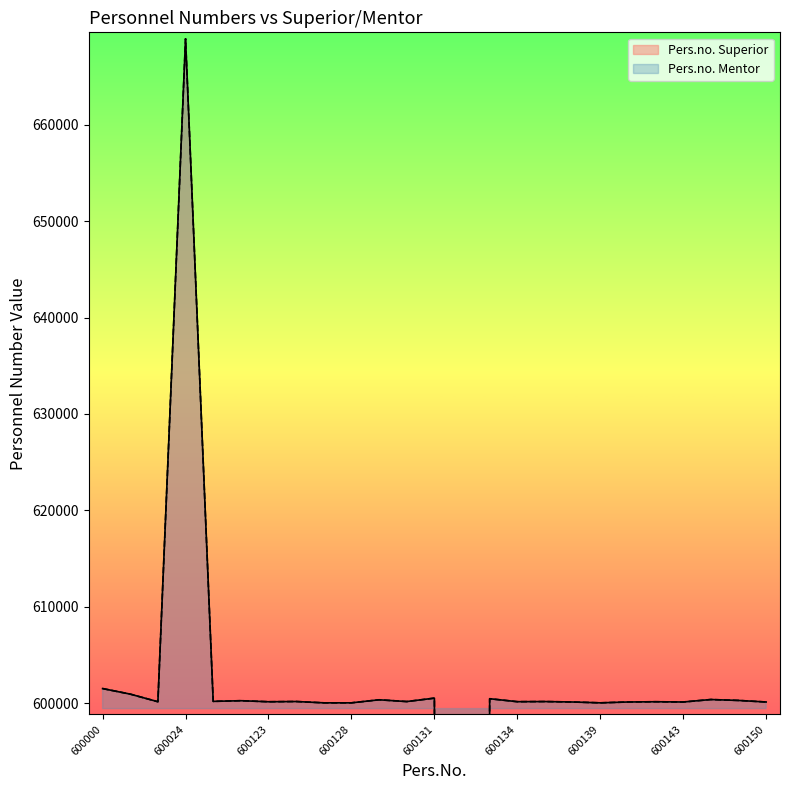

How many interior local valleys does the Pers.no. Mentor series have?

8